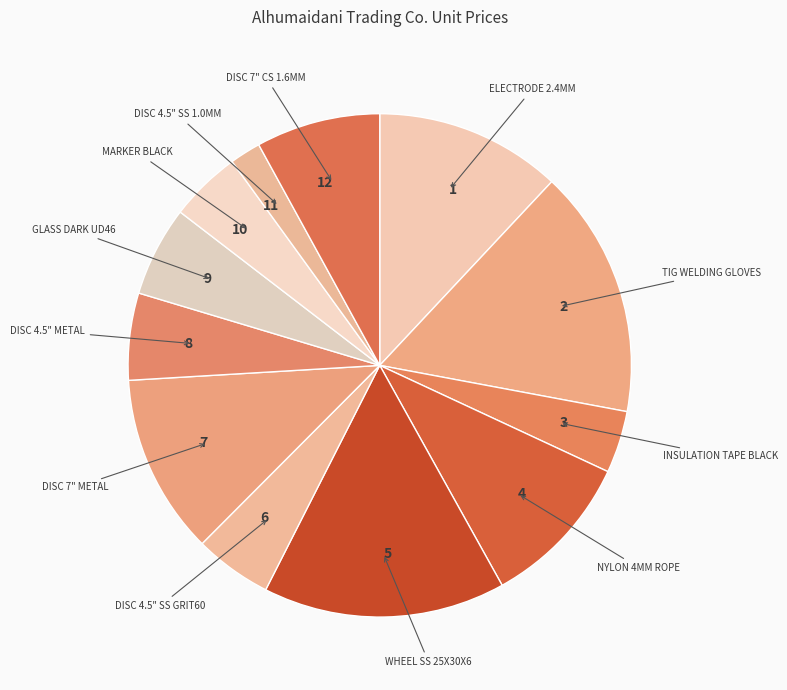

Which category has the smallest portion of the pie?

11